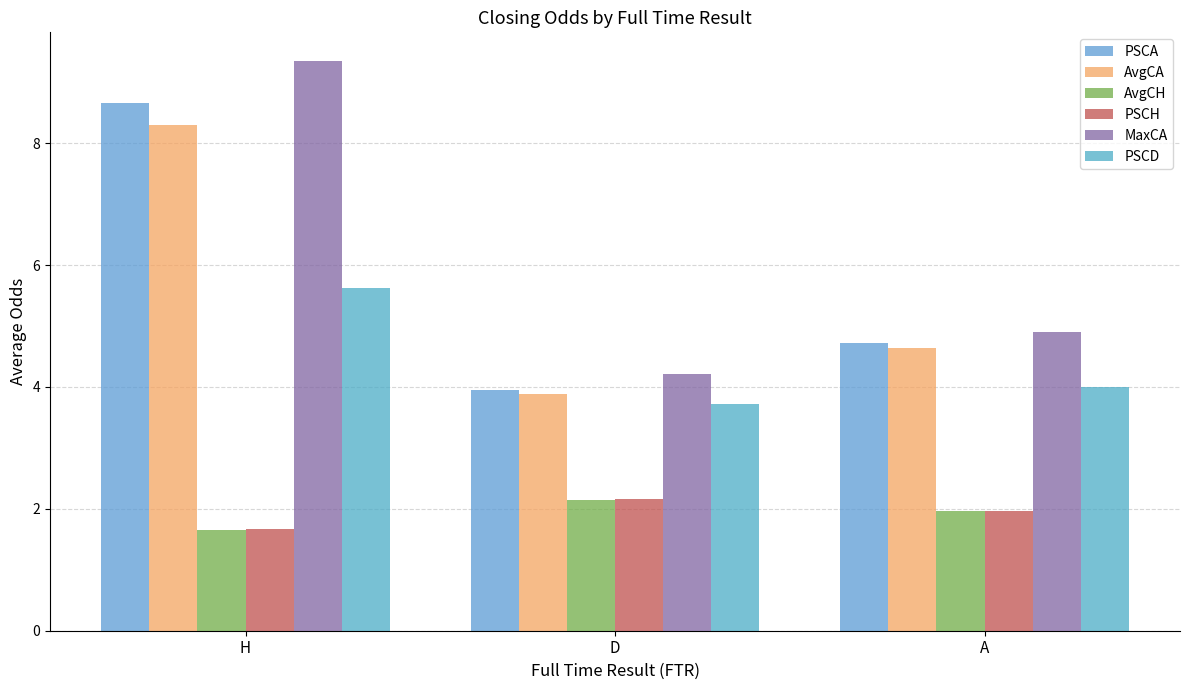

Which series has the largest range (max minus min)?

MaxCA